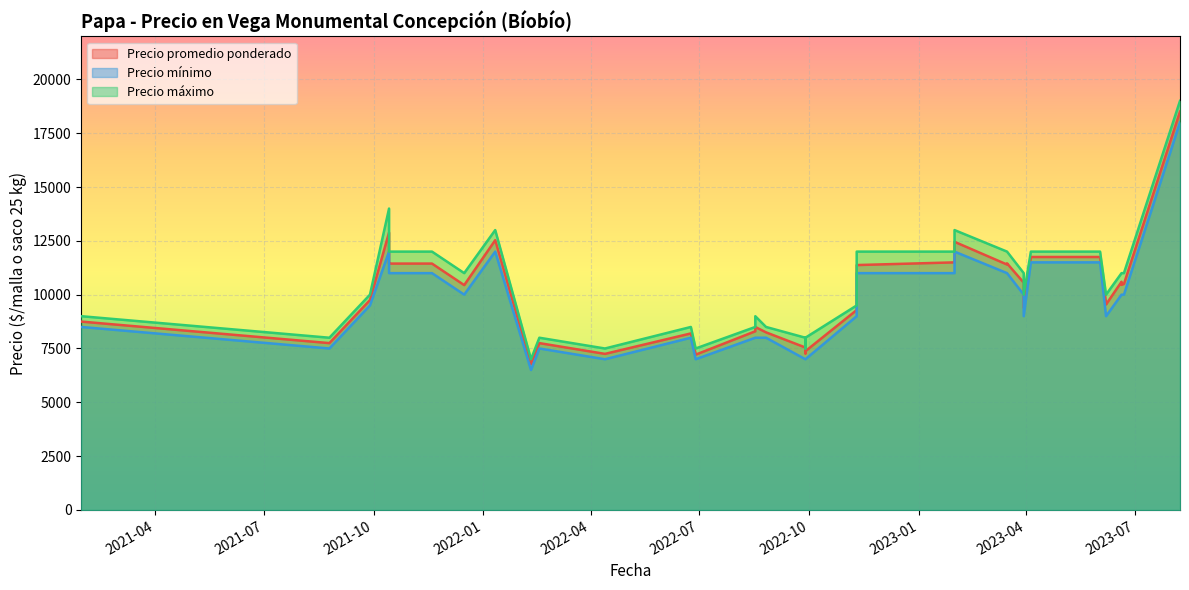

True or false: Precio promedio ponderado has a value of 9400 at 2023-03-30.

True